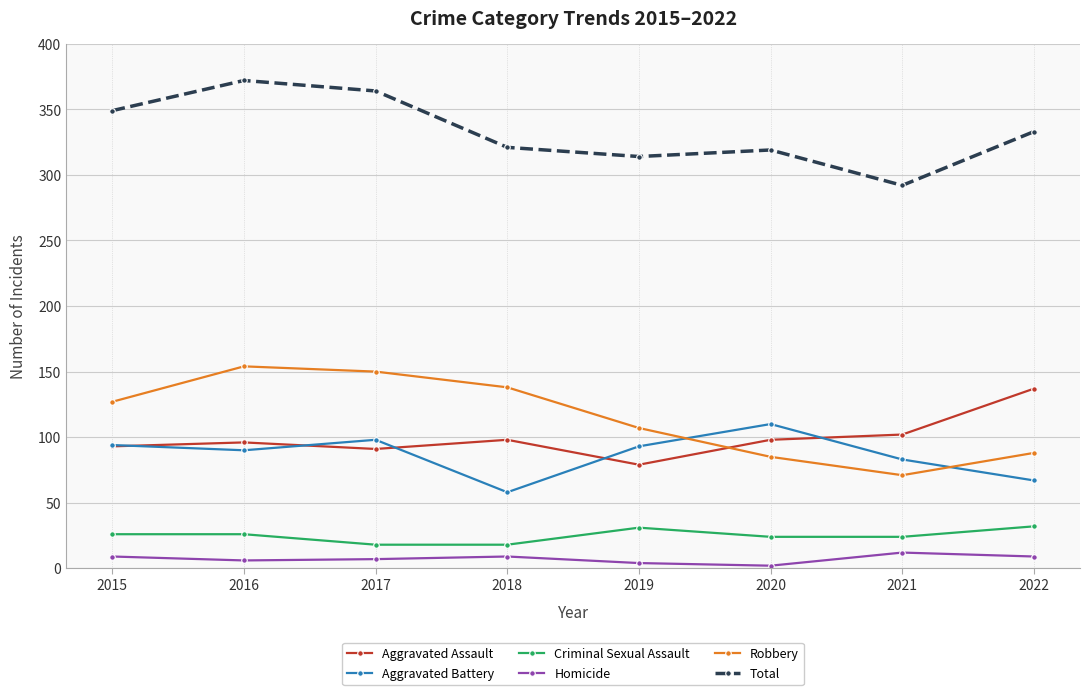

What is the maximum value shown in the chart?

372